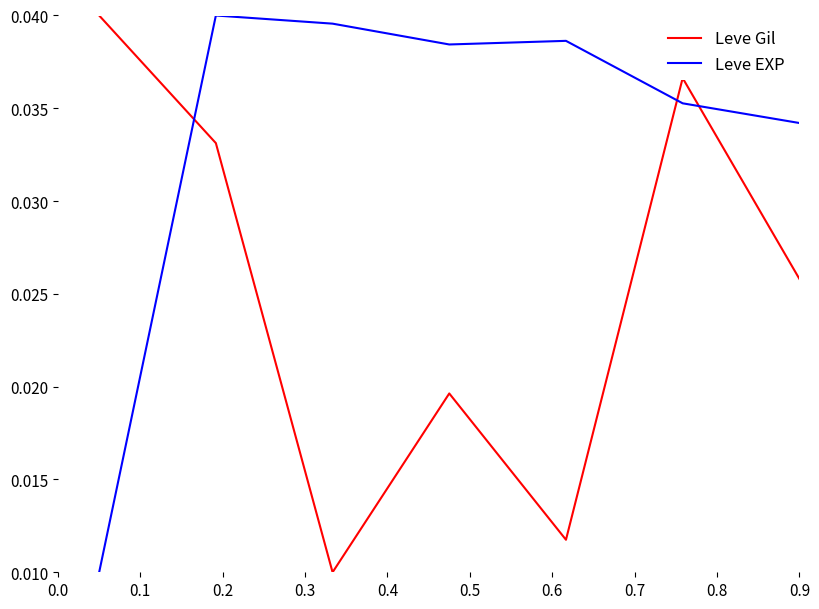

Which series ends up on top after the final intersection of Leve Gil and Leve EXP?

Leve EXP